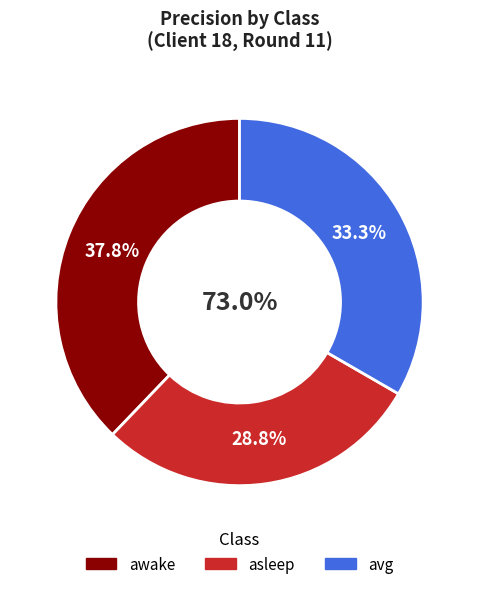

Does any single category account for the majority?

No